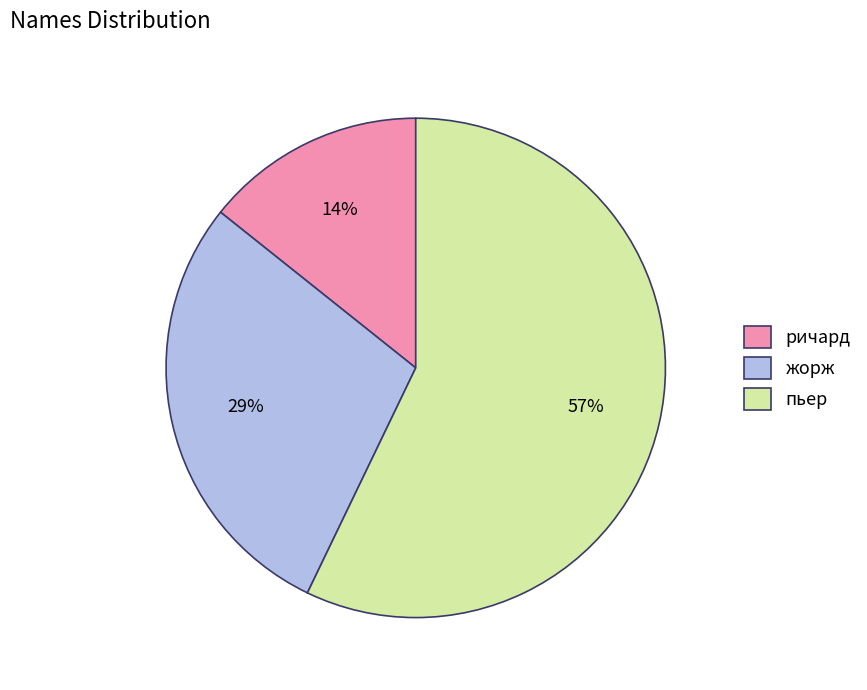

Which category has the smallest portion of the pie?

ричард